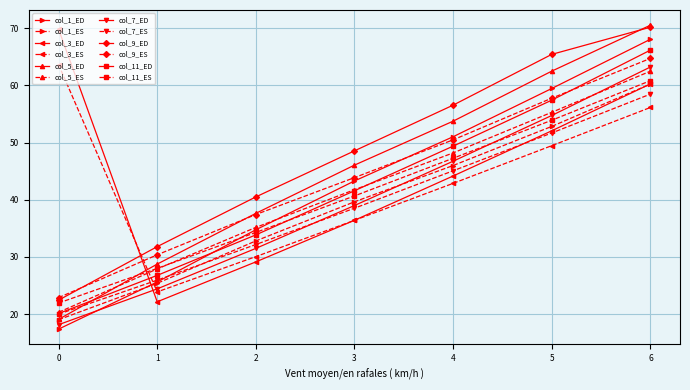

Is the value of col_11_ED at 2 greater than the value of col_7_ED at 1?

Yes